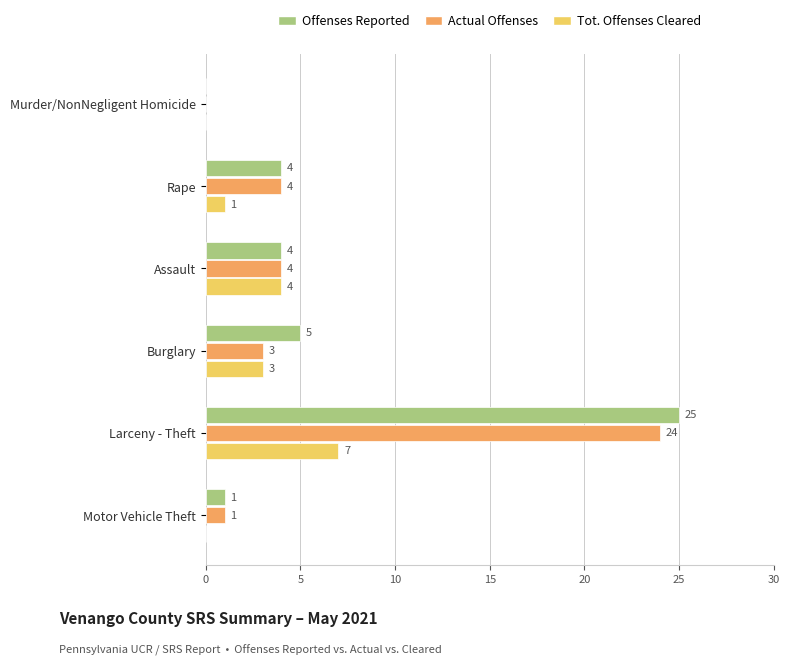

Where is Offenses Reported nearest to the value 12?

Burglary